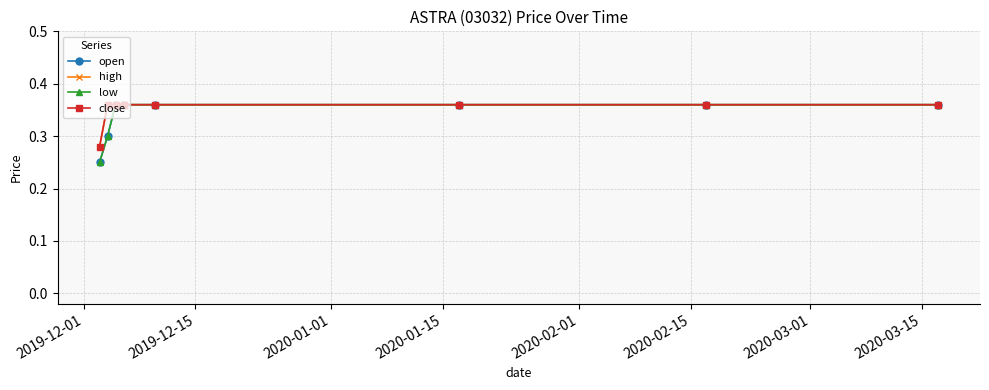

Does the chart have visible grid lines?

Yes